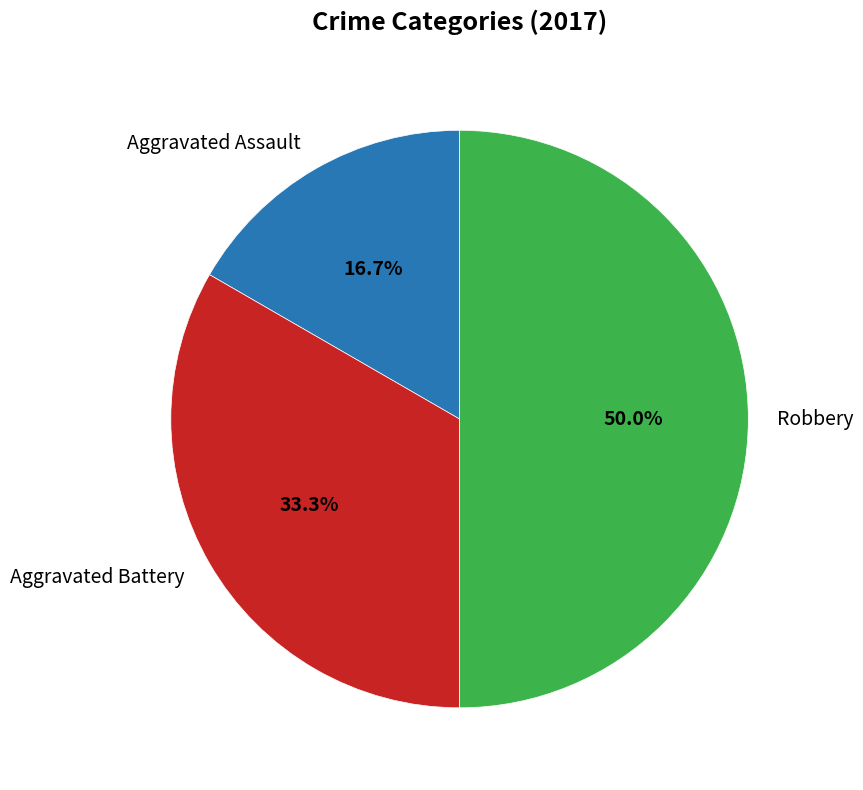

Approximately how many times larger is the value at Aggravated Assault compared to Robbery?

0.3